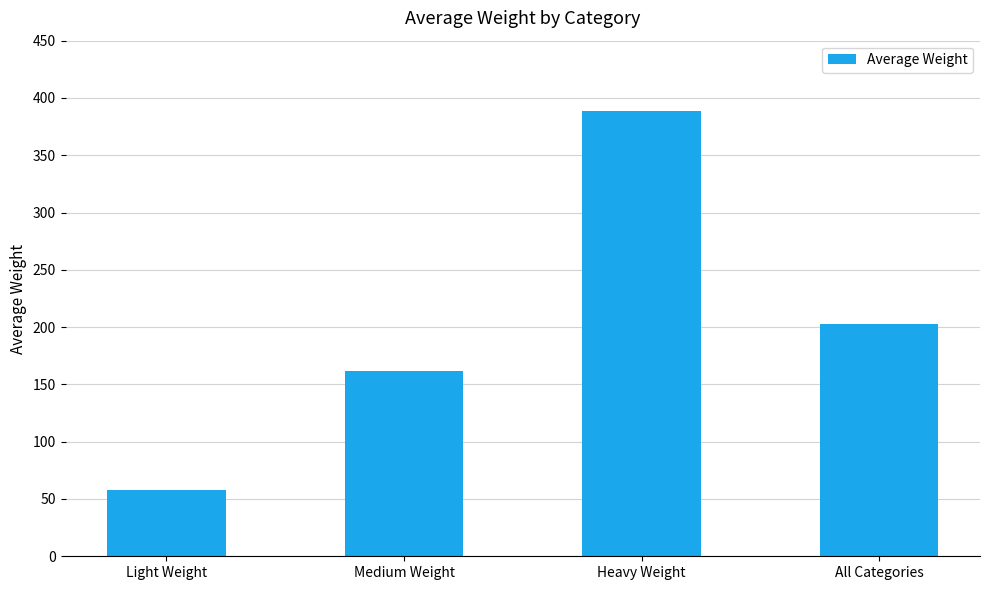

How many bars are there in total?

4